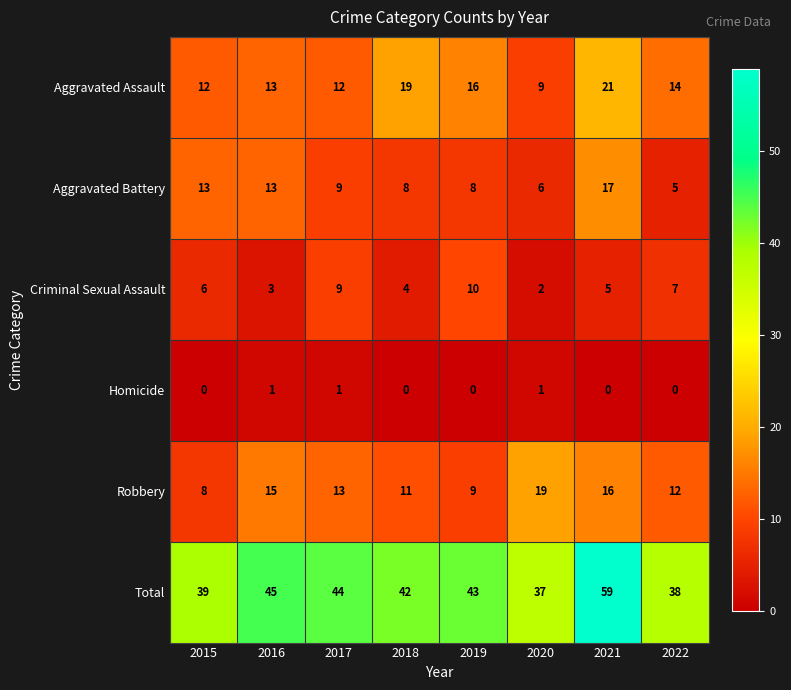

What is the sum of the Aggravated Battery values at 2015 and 2020?

19